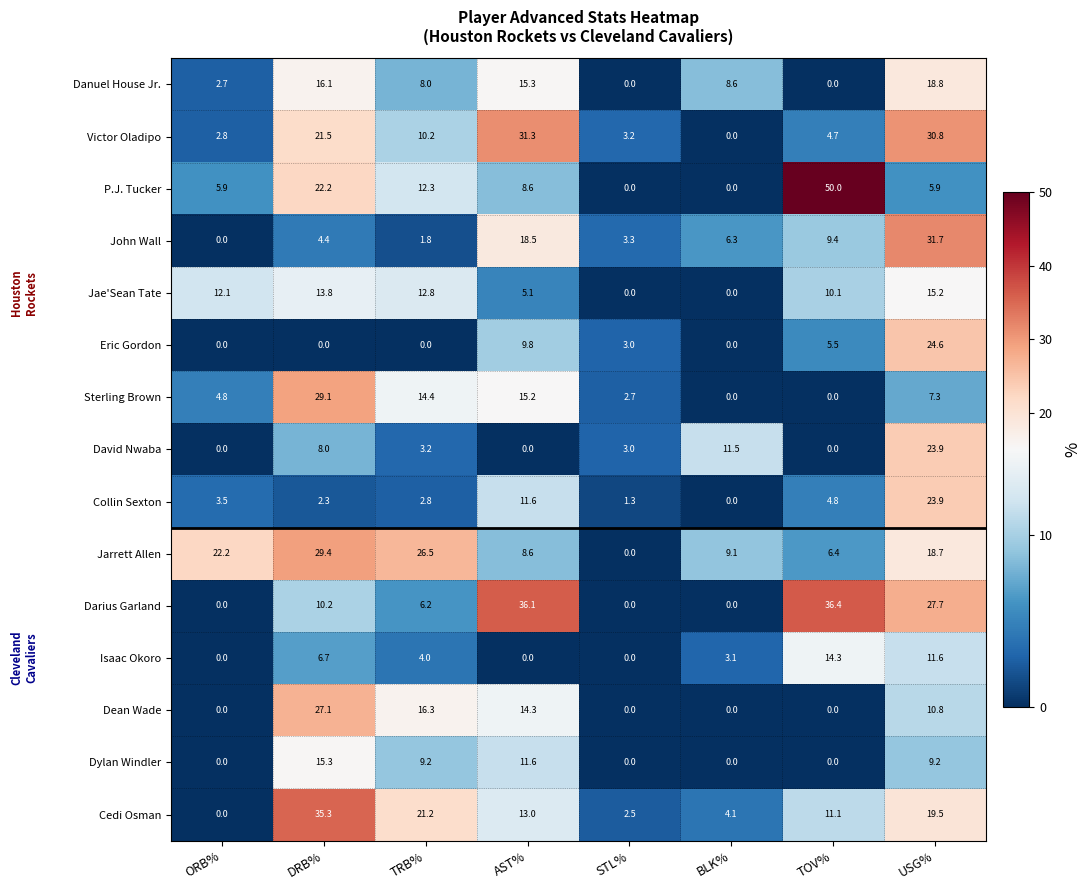

Count the number of data series in this chart.

15